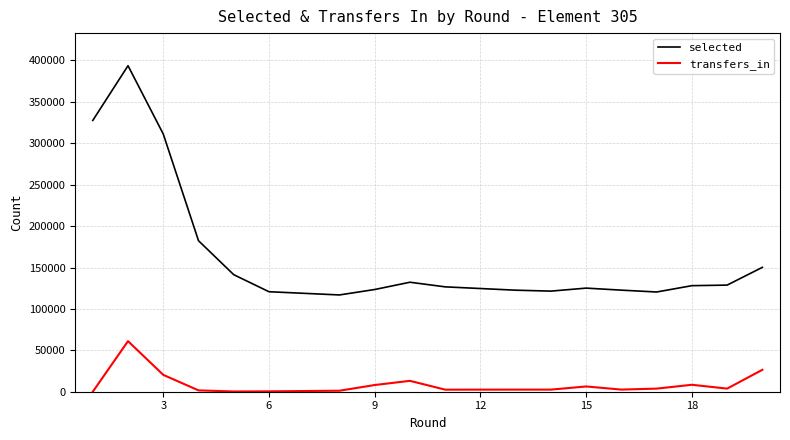

What is the sum of all selected values?

3145688